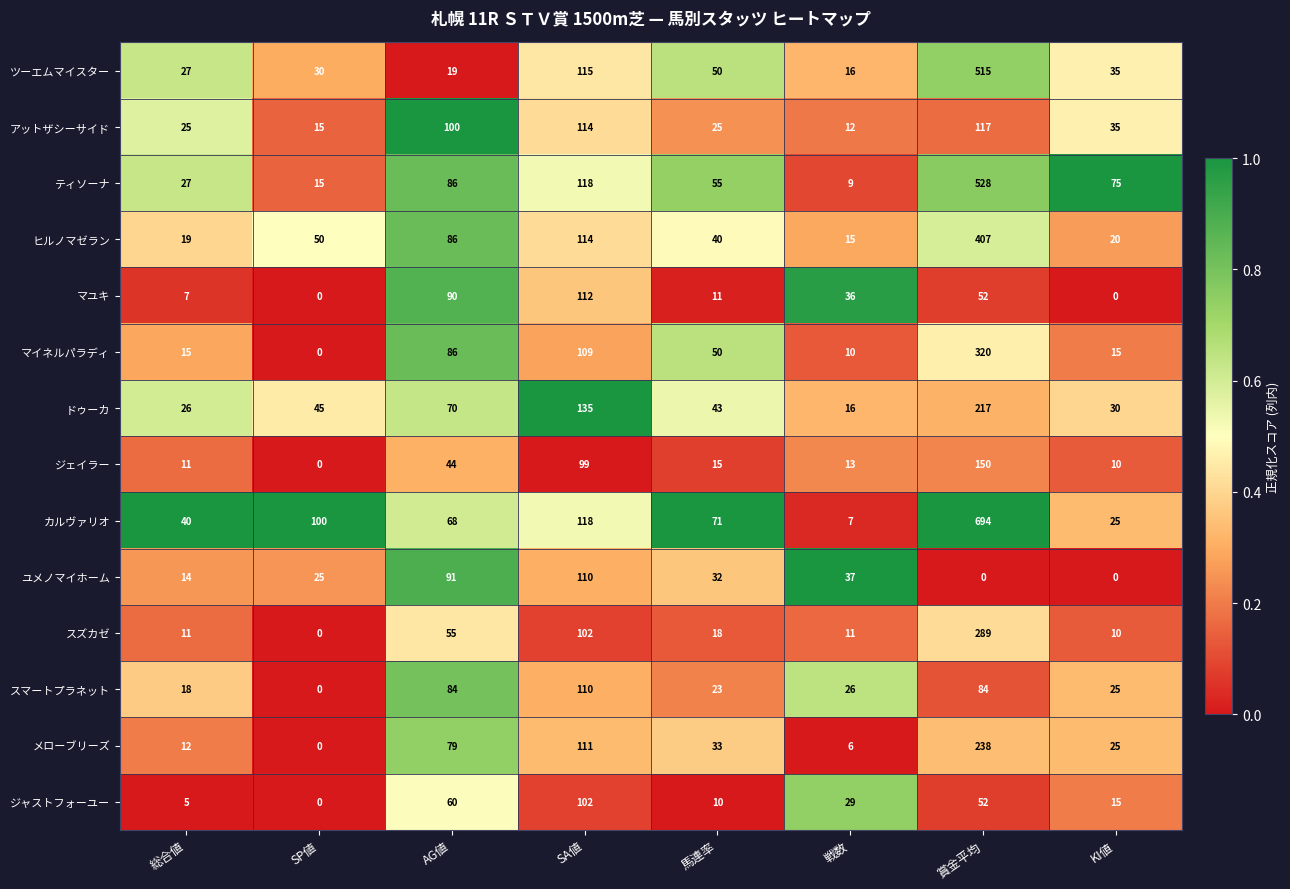

What is the difference between the maximum and minimum values in the マユキ series?

112